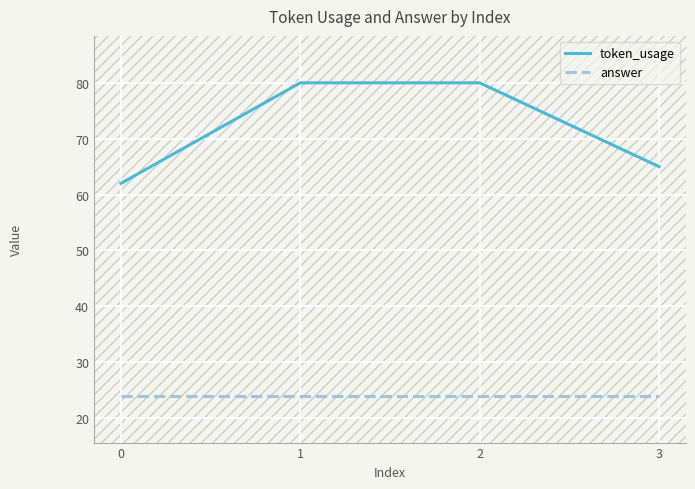

Rank the series at 2 from lowest to highest value.

answer, token_usage